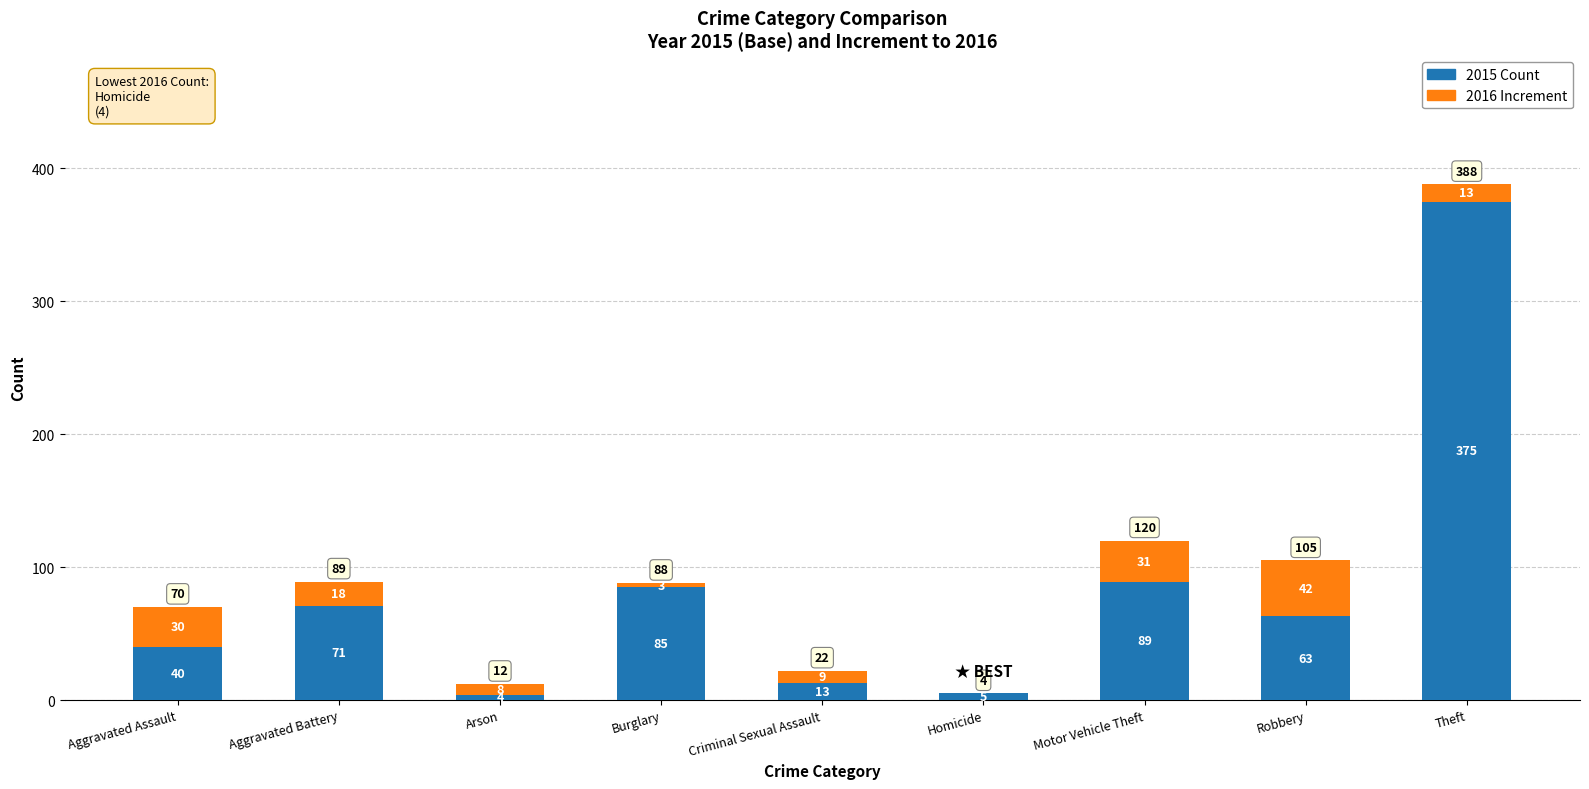

Which category has the highest value in the 2015 Count series?

Theft